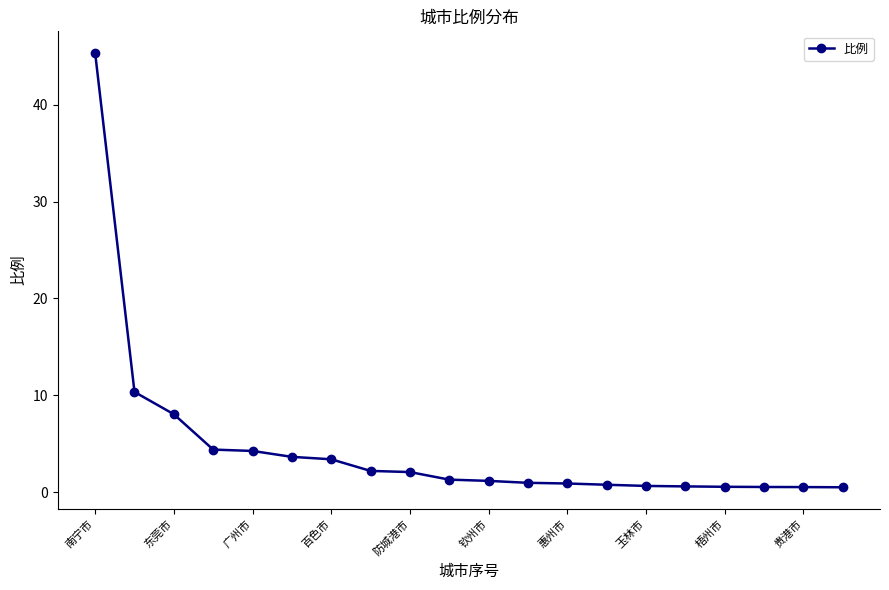

What is the value of the 11th point from the left?

1.2